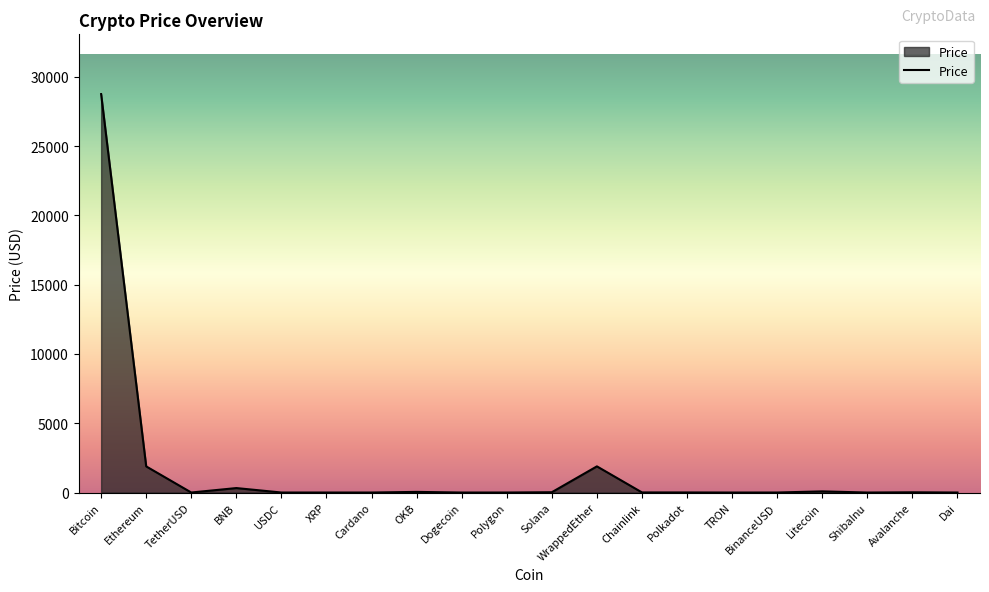

What is the maximum value shown in the chart?

28744.6